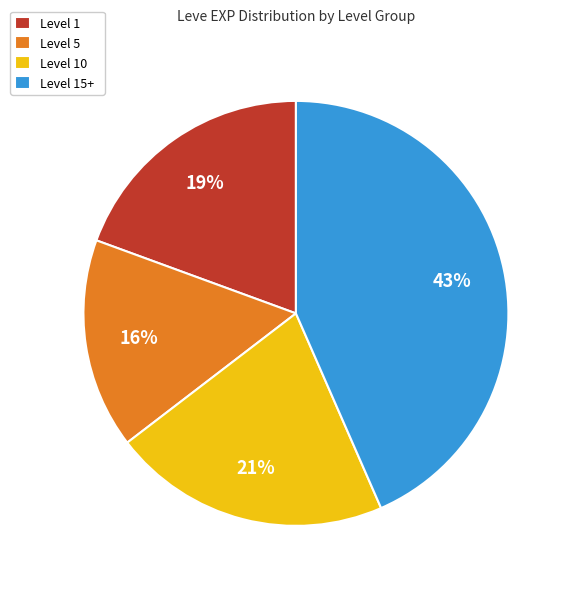

Count the number of slices in the pie.

4